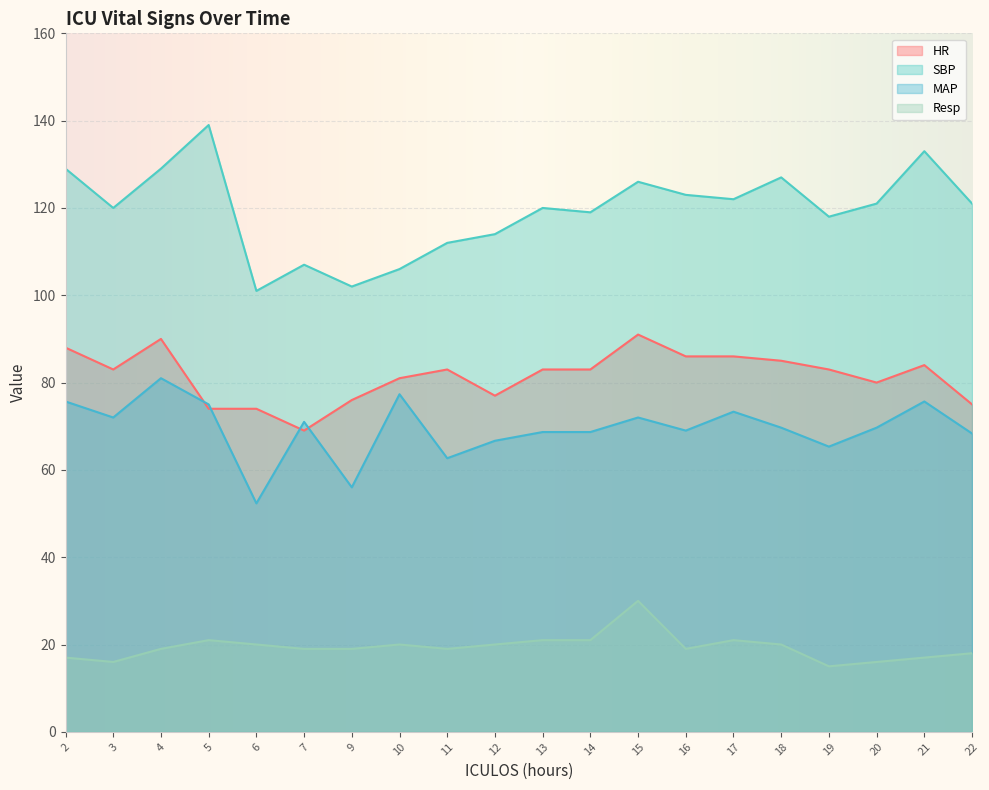

At which label does Resp first exceed 19?

5